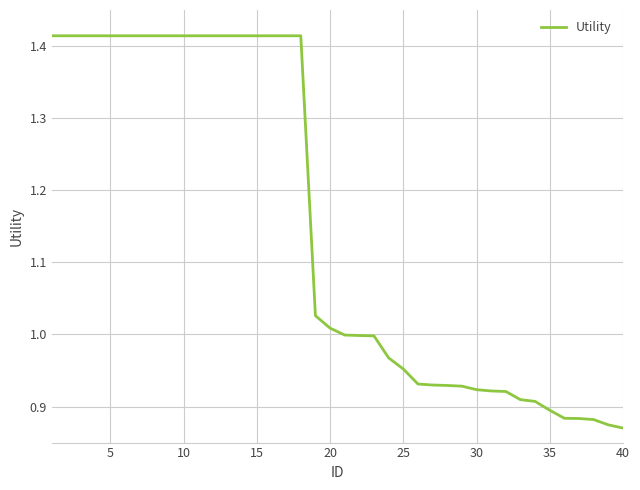

What is the difference between the maximum and minimum values?

0.5